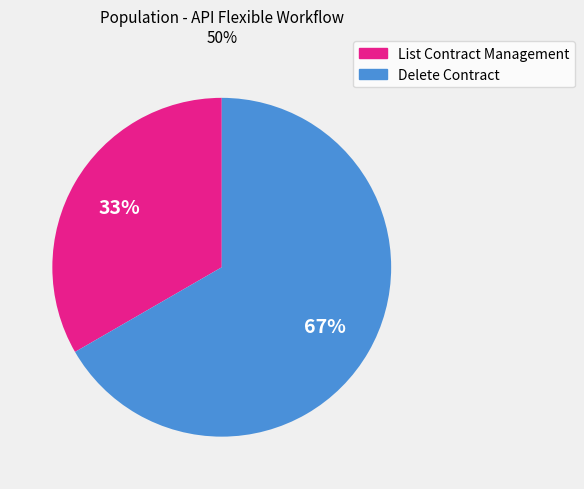

Between Delete Contract and List Contract Management, which is larger?

Delete Contract